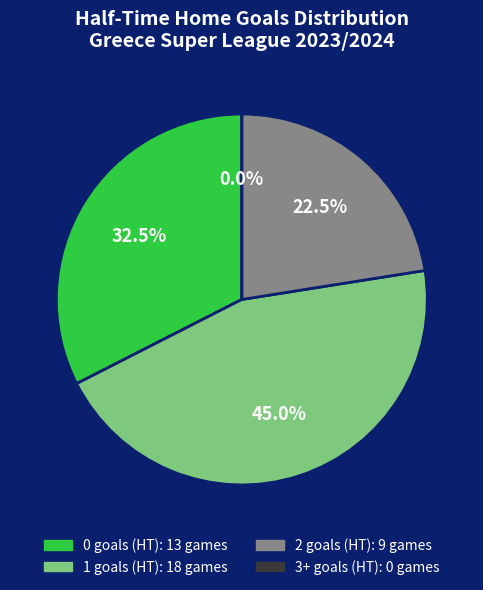

Is there any slice that represents more than half of the pie?

No